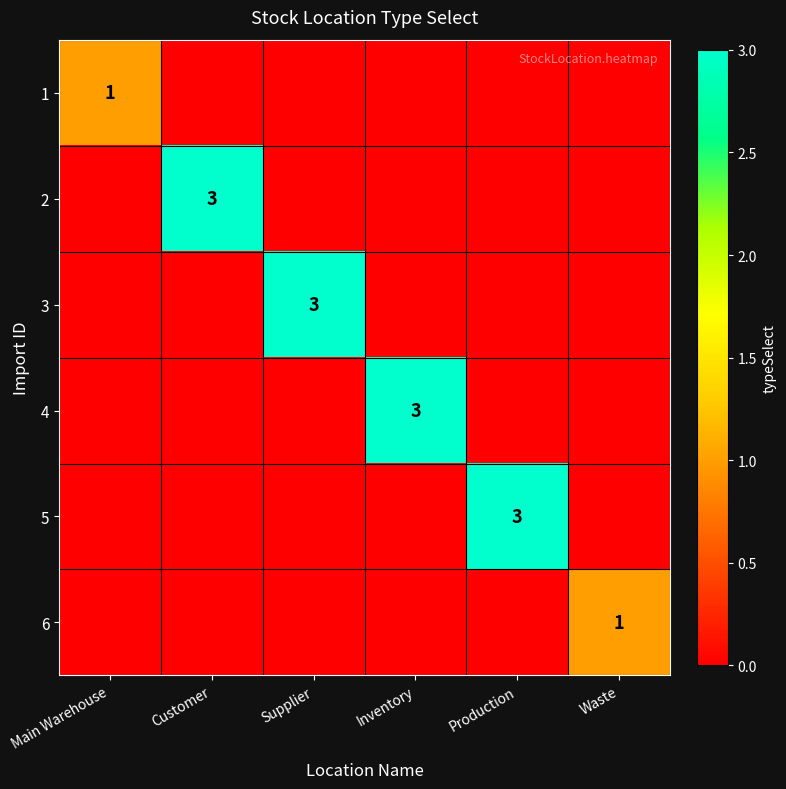

True or false: 4 has a value of 2 at Inventory.

False